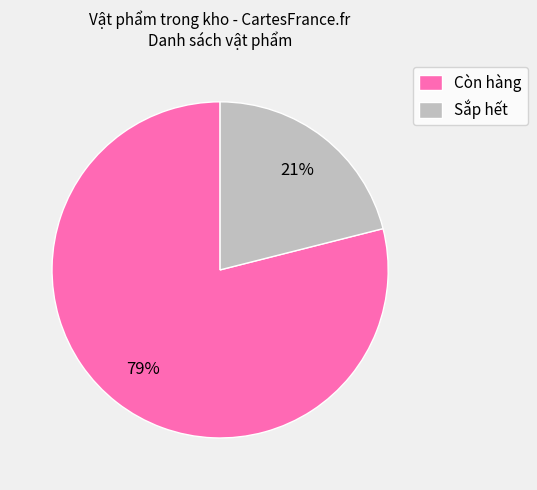

To the nearest percent, what is the average slice percentage?

50%